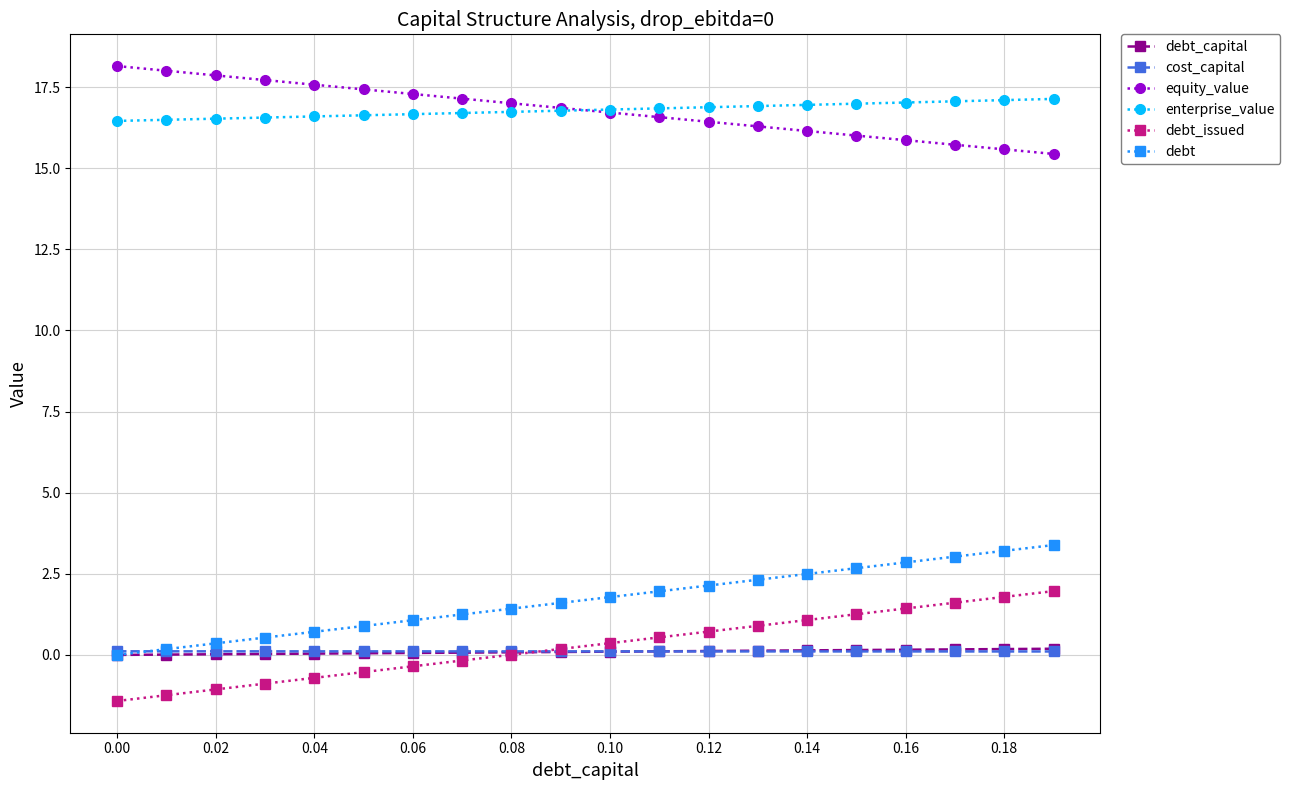

Does the chart have visible grid lines?

Yes